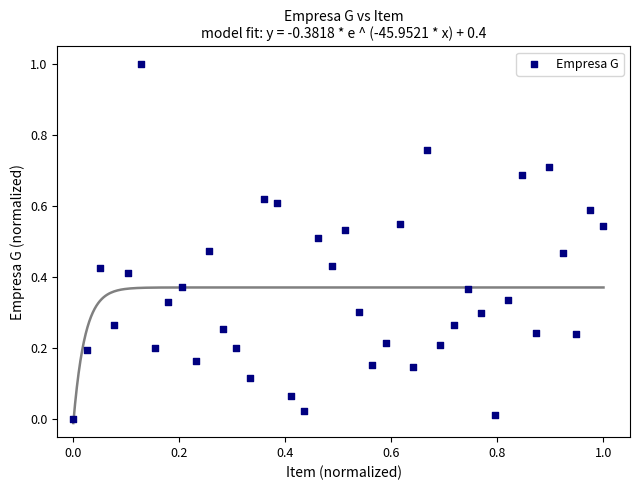

What is the range of Y values (max minus min)?

1.0